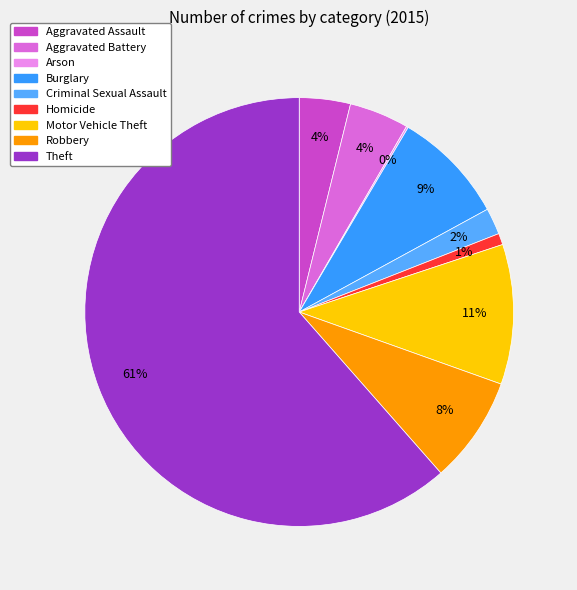

To the nearest percent, what percentage of the pie is Homicide?

1%